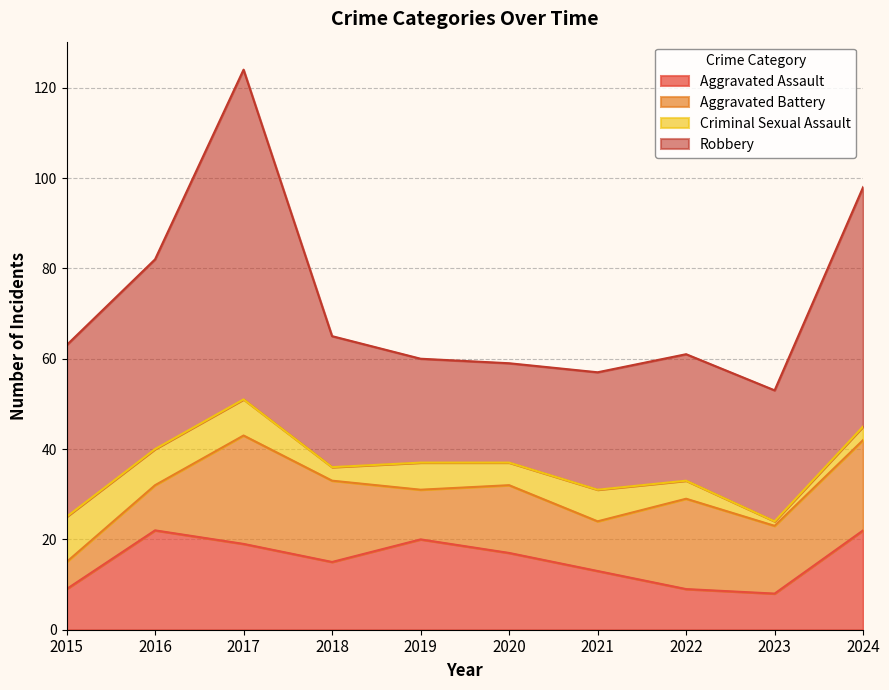

Which category has the highest value across all series?

2017